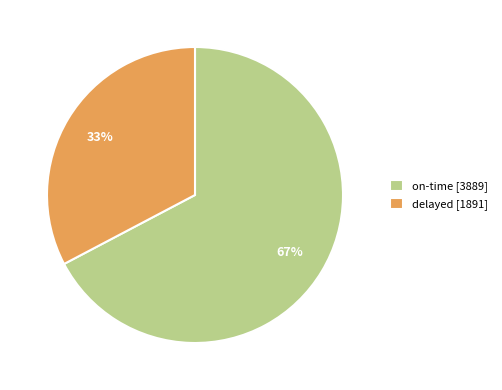

To the nearest percent, what is the average slice percentage?

50%